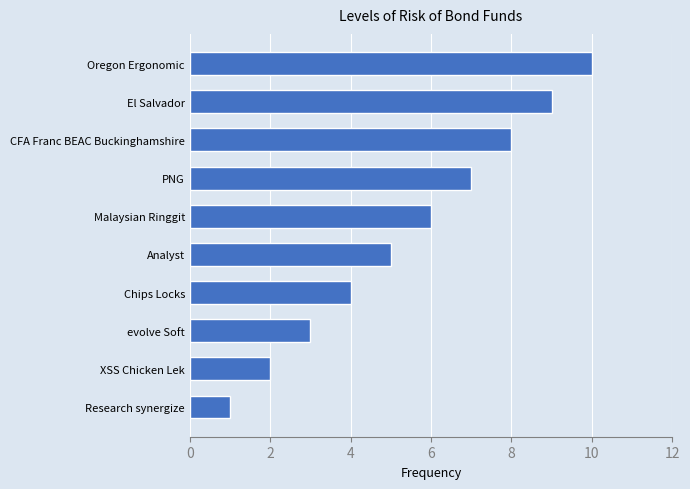

Rank the categories by value from highest to lowest.

Oregon Ergonomic, El Salvador, CFA Franc BEAC Buckinghamshire, PNG, Malaysian Ringgit, Analyst, Chips Locks, evolve Soft, XSS Chicken Lek, Research synergize